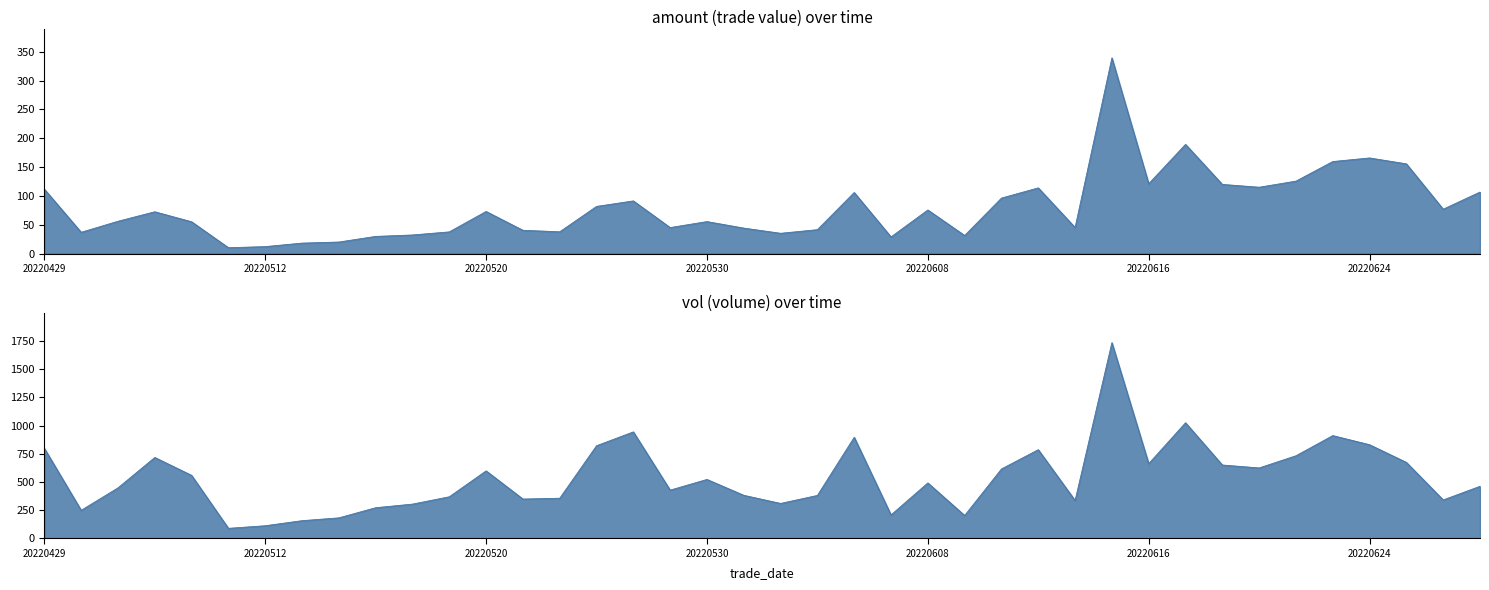

What is the sum of the vol values at 20220601 and 20220620?

959.0